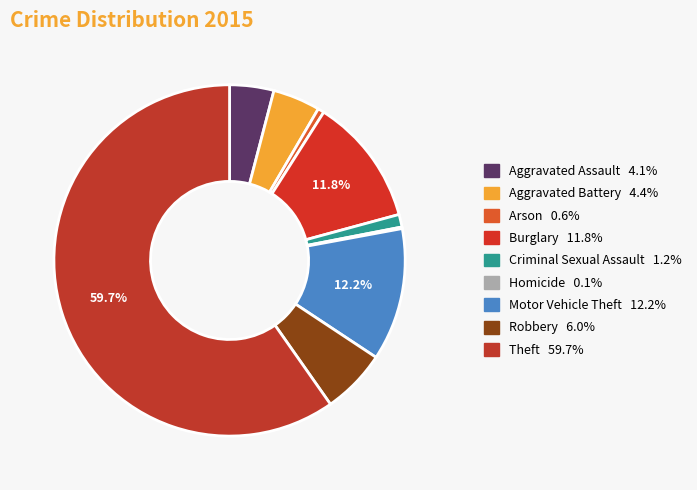

Is it true that Arson is 11% of the pie?

False